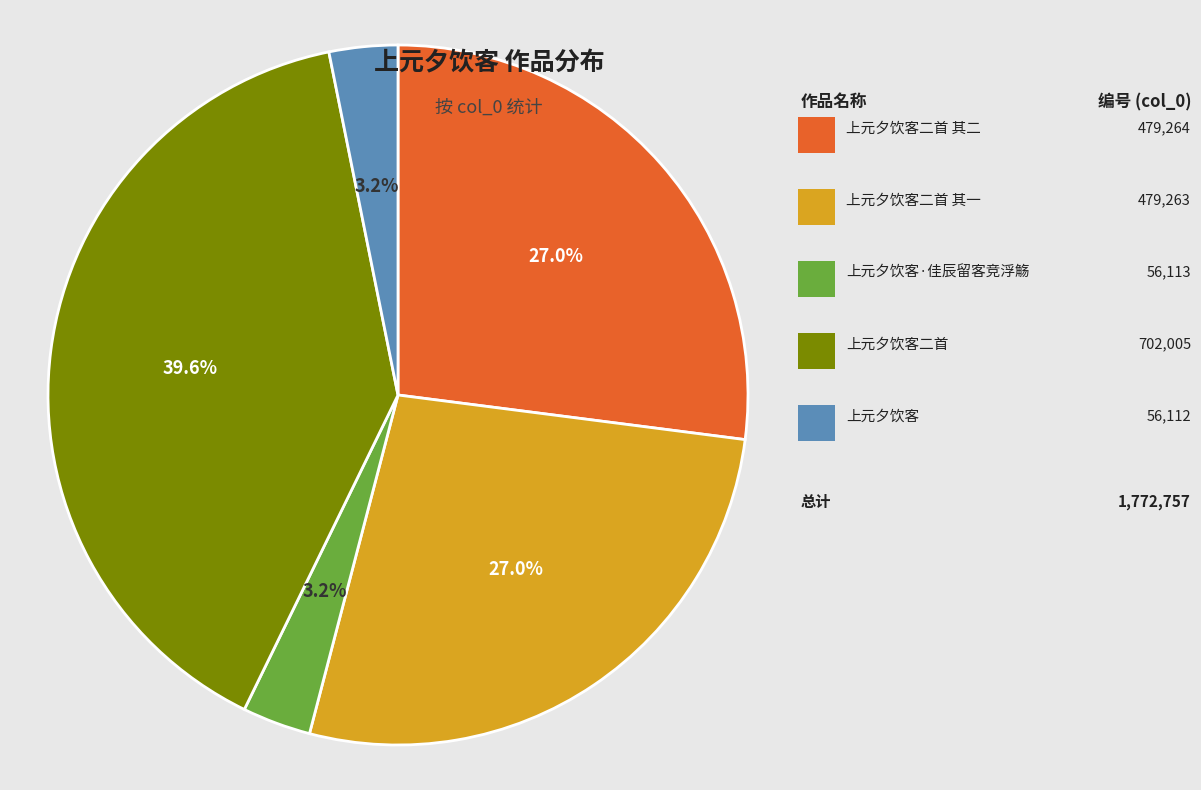

Is there any slice that represents more than half of the pie?

No